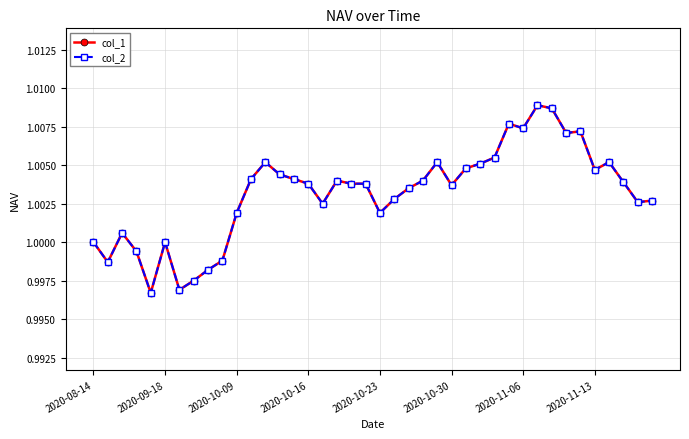

Is this an area chart (filled region under the line)?

No